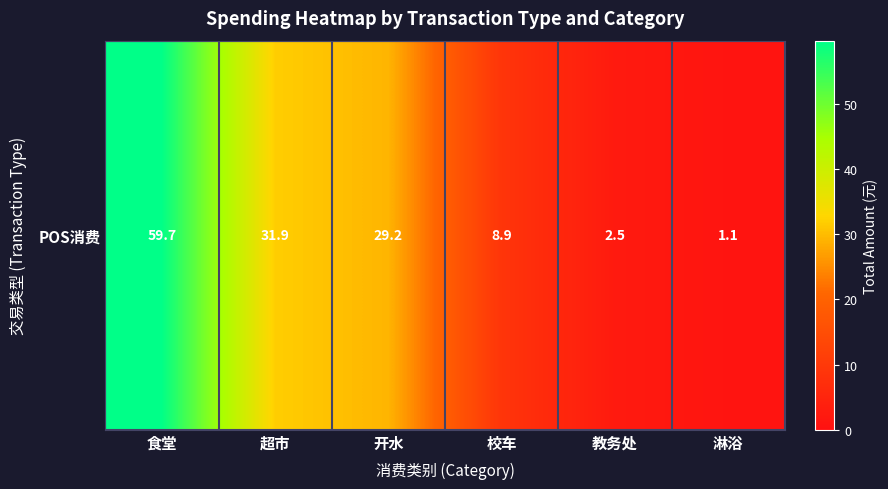

At which label does the data first exceed 29?

食堂